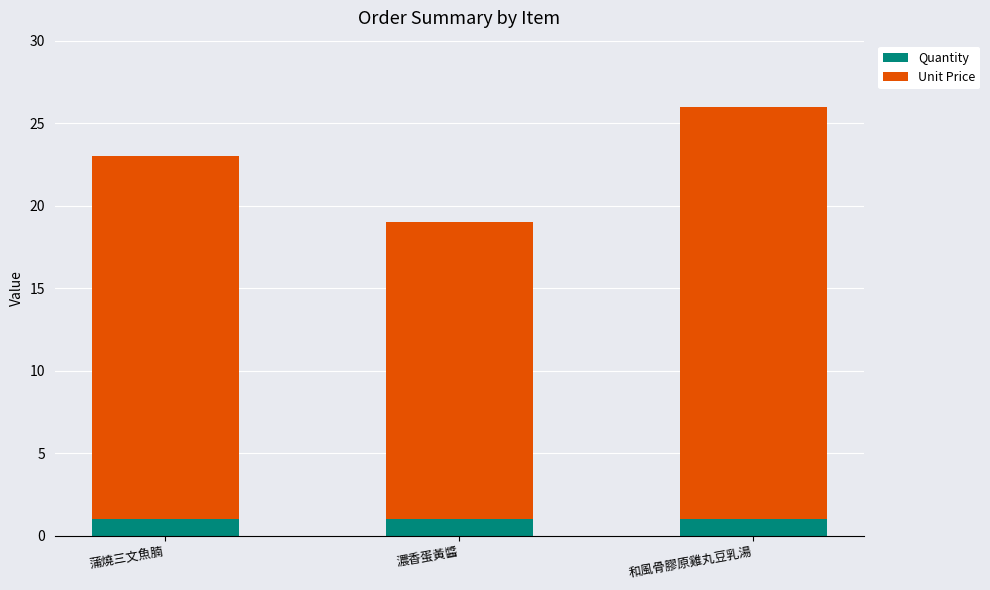

What is the minimum value for Quantity?

1